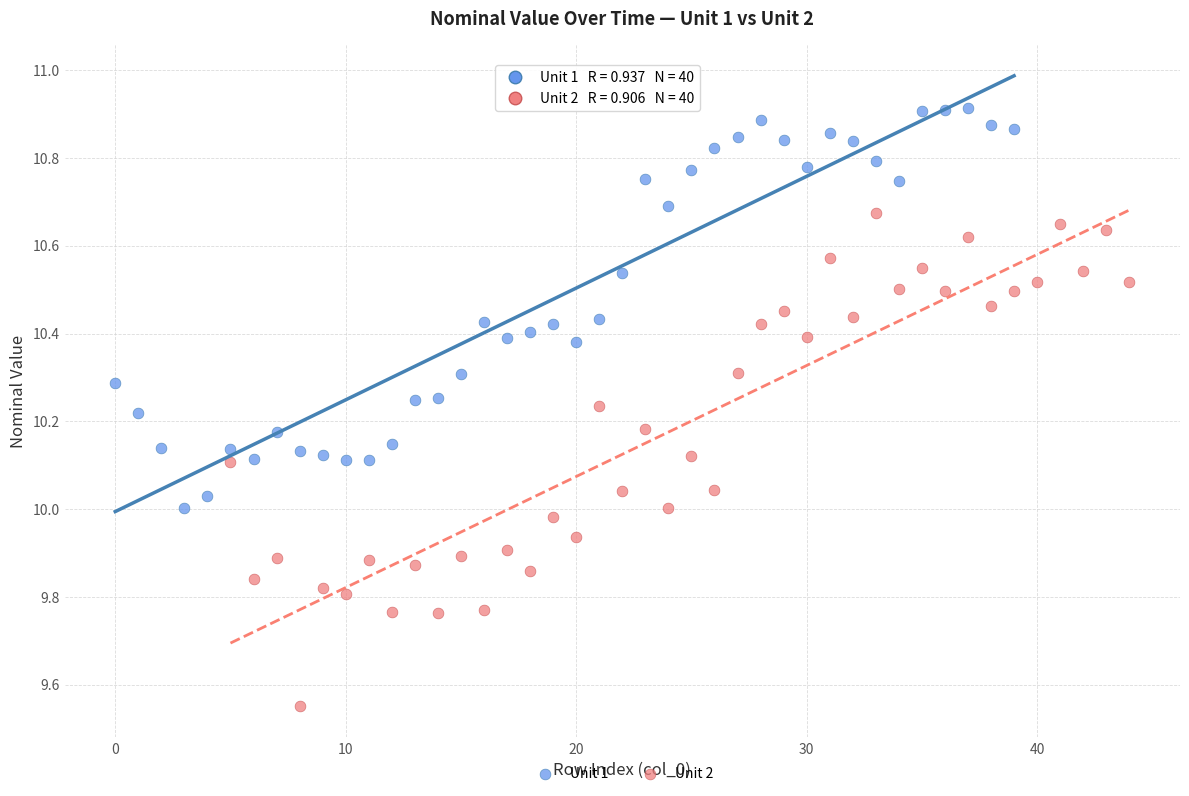

Which series reaches the maximum Y coordinate?

Unit 1